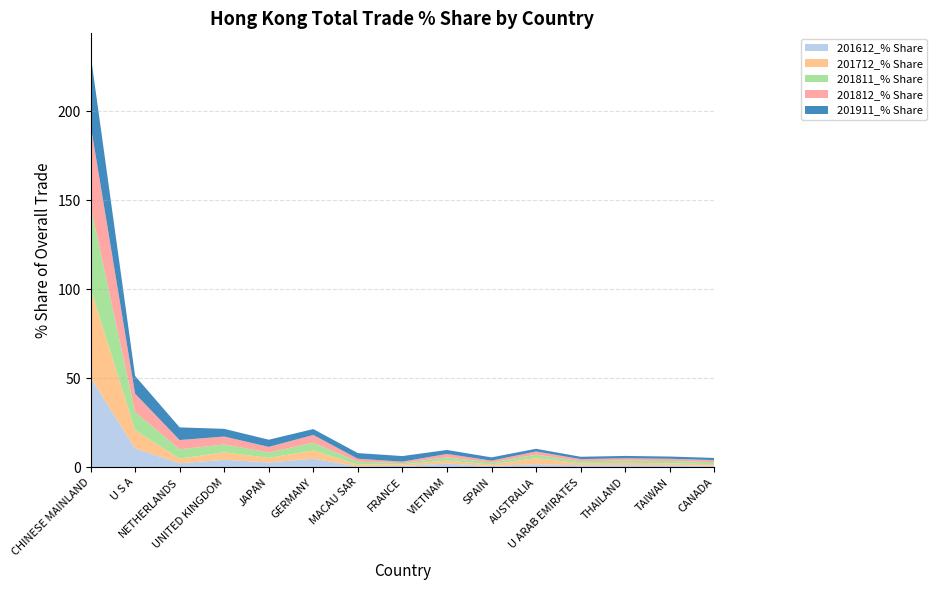

Reading left to right, transcribe all the data shown in this chart.

201911_% Share: CHINESE MAINLAND=39.5	U S A=10.0	NETHERLANDS=7.1	UNITED KINGDOM=4.3	JAPAN=4.0	GERMANY=3.3	MACAU SAR=3.2	FRANCE=3.1	VIETNAM=2.2	SPAIN=1.8	AUSTRALIA=1.5	U ARAB EMIRATES=1.3	THAILAND=1.3	TAIWAN=1.3	CANADA=1.2
201812_% Share: CHINESE MAINLAND=45.8	U S A=10.3	NETHERLANDS=5.2	UNITED KINGDOM=4.5	JAPAN=3.1	GERMANY=4.4	MACAU SAR=1.6	FRANCE=0.8	VIETNAM=1.9	SPAIN=1.1	AUSTRALIA=1.8	U ARAB EMIRATES=1.2	THAILAND=1.3	TAIWAN=1.3	CANADA=1.1
201811_% Share: CHINESE MAINLAND=46.1	U S A=10.2	NETHERLANDS=5.2	UNITED KINGDOM=4.4	JAPAN=3.1	GERMANY=4.3	MACAU SAR=1.7	FRANCE=0.7	VIETNAM=1.9	SPAIN=1.1	AUSTRALIA=1.9	U ARAB EMIRATES=1.2	THAILAND=1.3	TAIWAN=1.3	CANADA=1.1
201712_% Share: CHINESE MAINLAND=50.3	U S A=10.3	NETHERLANDS=2.6	UNITED KINGDOM=4.2	JAPAN=2.5	GERMANY=4.7	MACAU SAR=0.9	FRANCE=0.9	VIETNAM=1.7	SPAIN=0.8	AUSTRALIA=3.5	U ARAB EMIRATES=1.0	THAILAND=1.3	TAIWAN=1.1	CANADA=0.8
201612_% Share: CHINESE MAINLAND=50.3	U S A=10.6	NETHERLANDS=2.2	UNITED KINGDOM=4.2	JAPAN=2.7	GERMANY=4.8	MACAU SAR=0.5	FRANCE=0.7	VIETNAM=2.0	SPAIN=0.7	AUSTRALIA=1.6	U ARAB EMIRATES=1.1	THAILAND=1.2	TAIWAN=1.1	CANADA=0.9